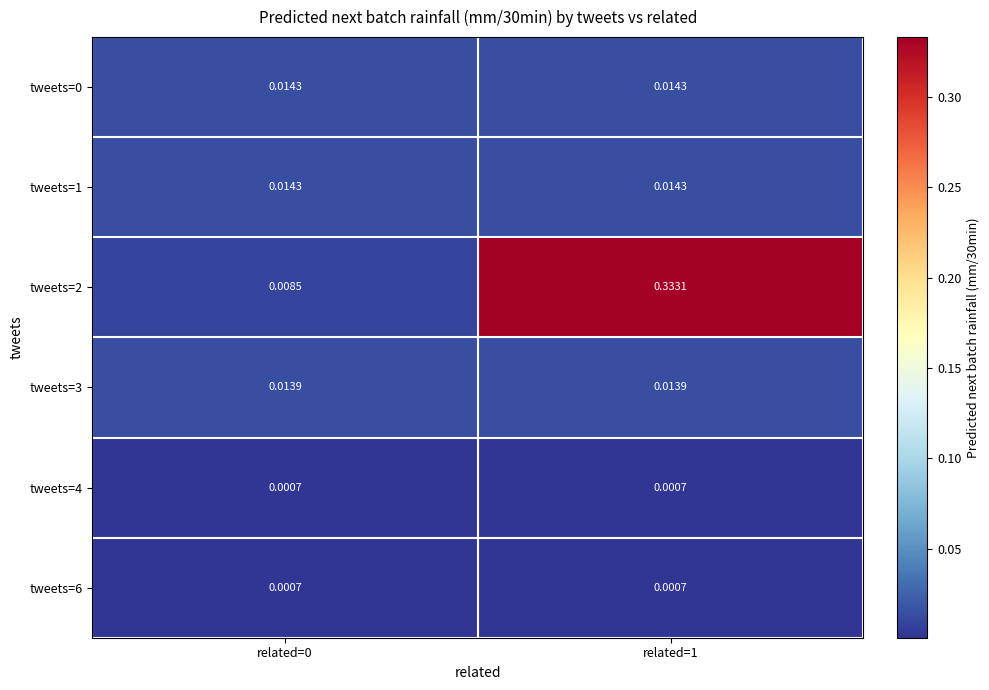

Is the value of tweets=4 at related=0 greater than the value of tweets=2 at related=0?

No